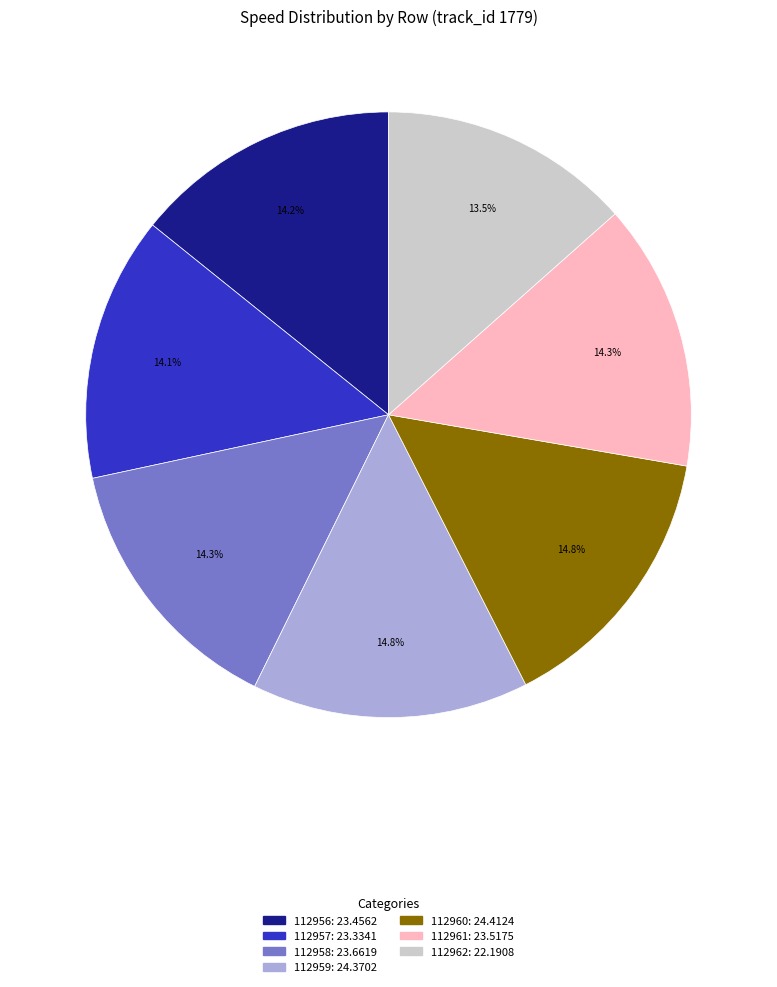

Approximately how many times larger is the value at 112960 compared to 112957?

1.0